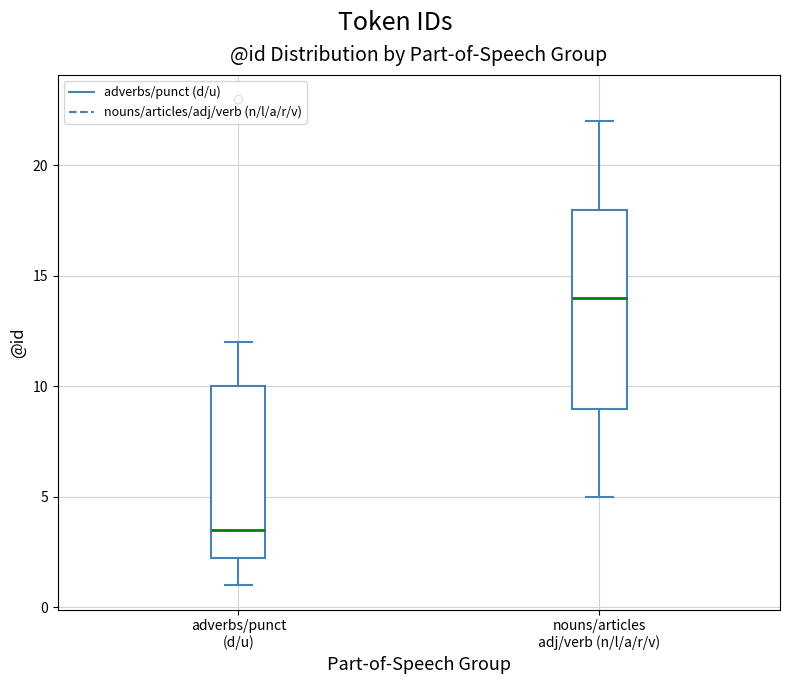

Reading left to right, read every box against the y-axis: the position of its median line, the range the box covers, and the ends of its whiskers. The values are not printed on the chart, so give them approximately, as read against the axis.

adverbs/punct (d/u): median 3.5, box 2.5 to 10.0, whiskers 1.0 to 12.0
nouns/articles adj/verb (n/l/a/r/v): median 14.0, box 9.0 to 18.0, whiskers 5.0 to 22.0